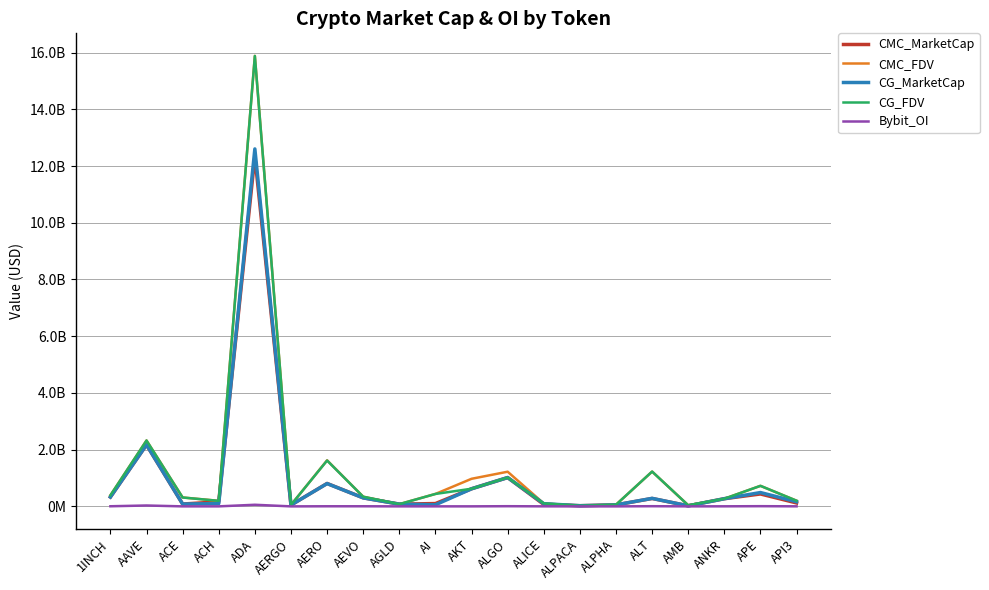

What position from the right is ACE?

18